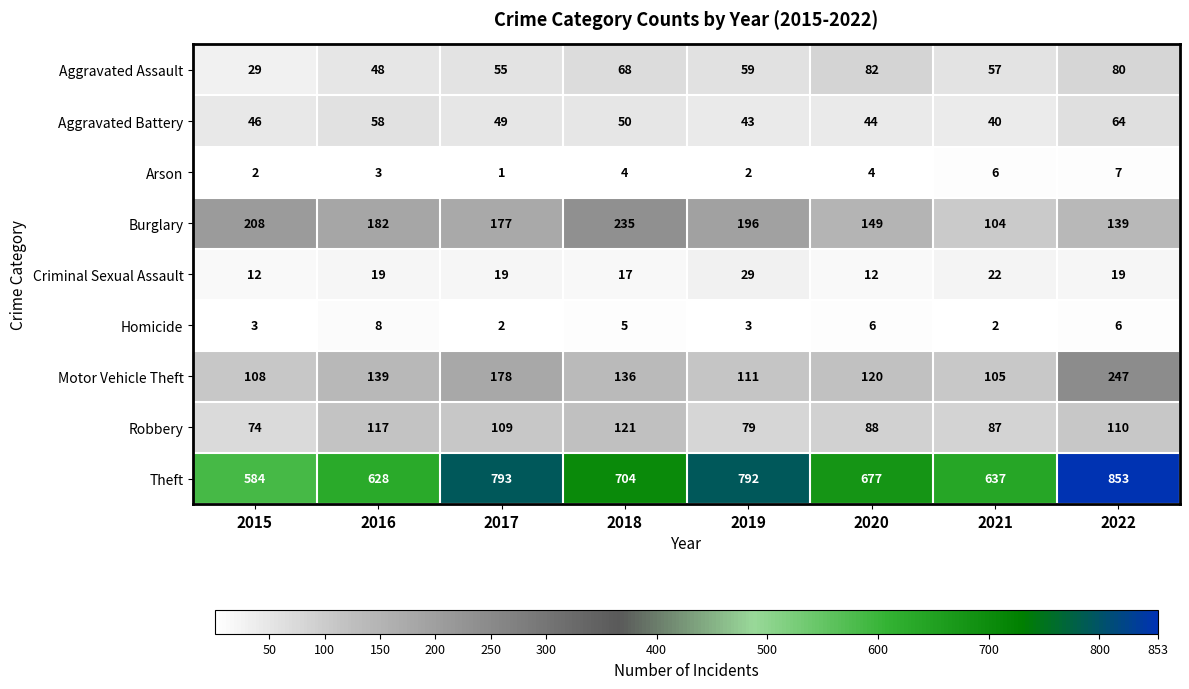

Which series has the largest total across all categories?

Theft